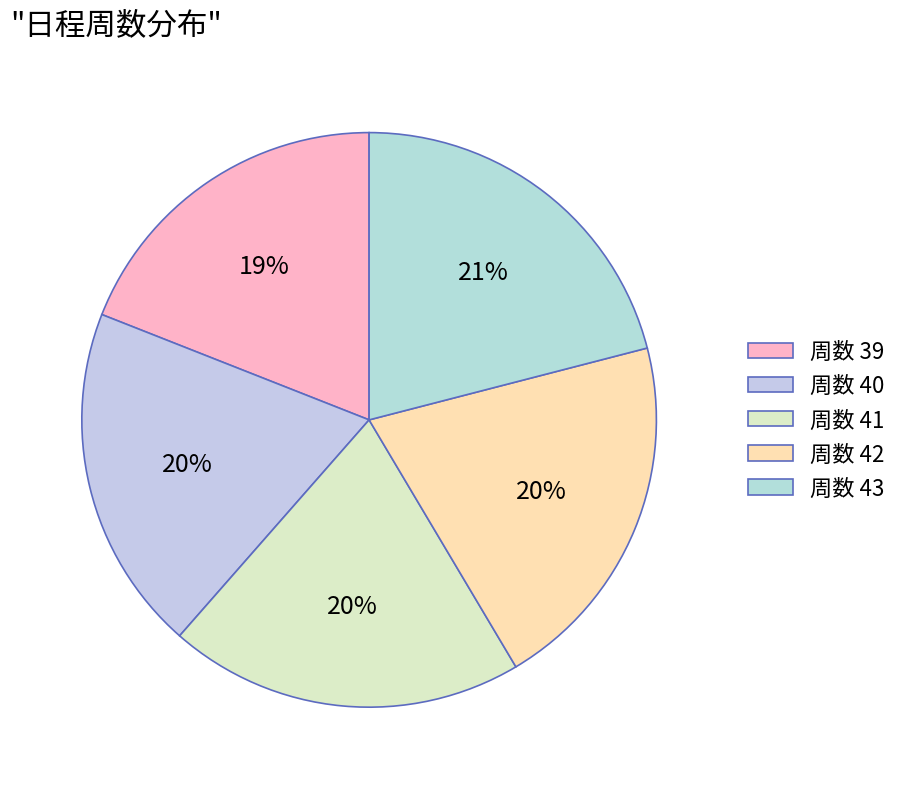

Is there any slice that represents more than half of the pie?

No